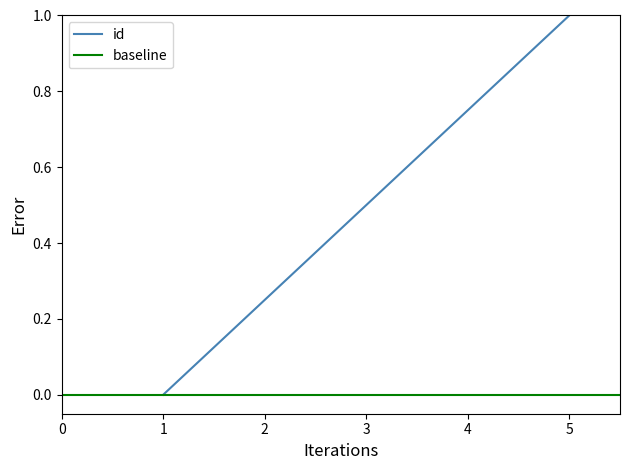

True or false: id has a value of 0.4 at 2.

False